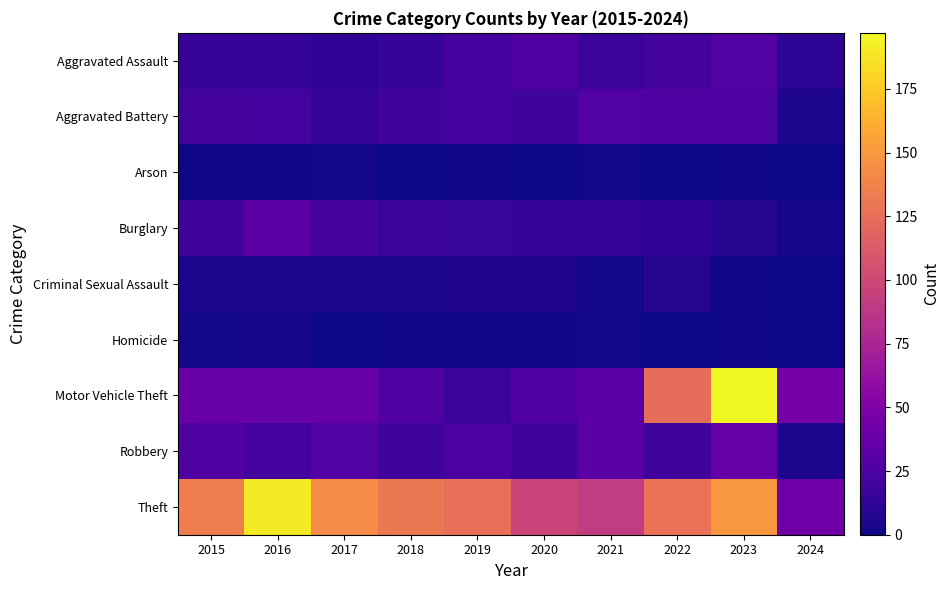

What is the maximum value shown in the chart?

197